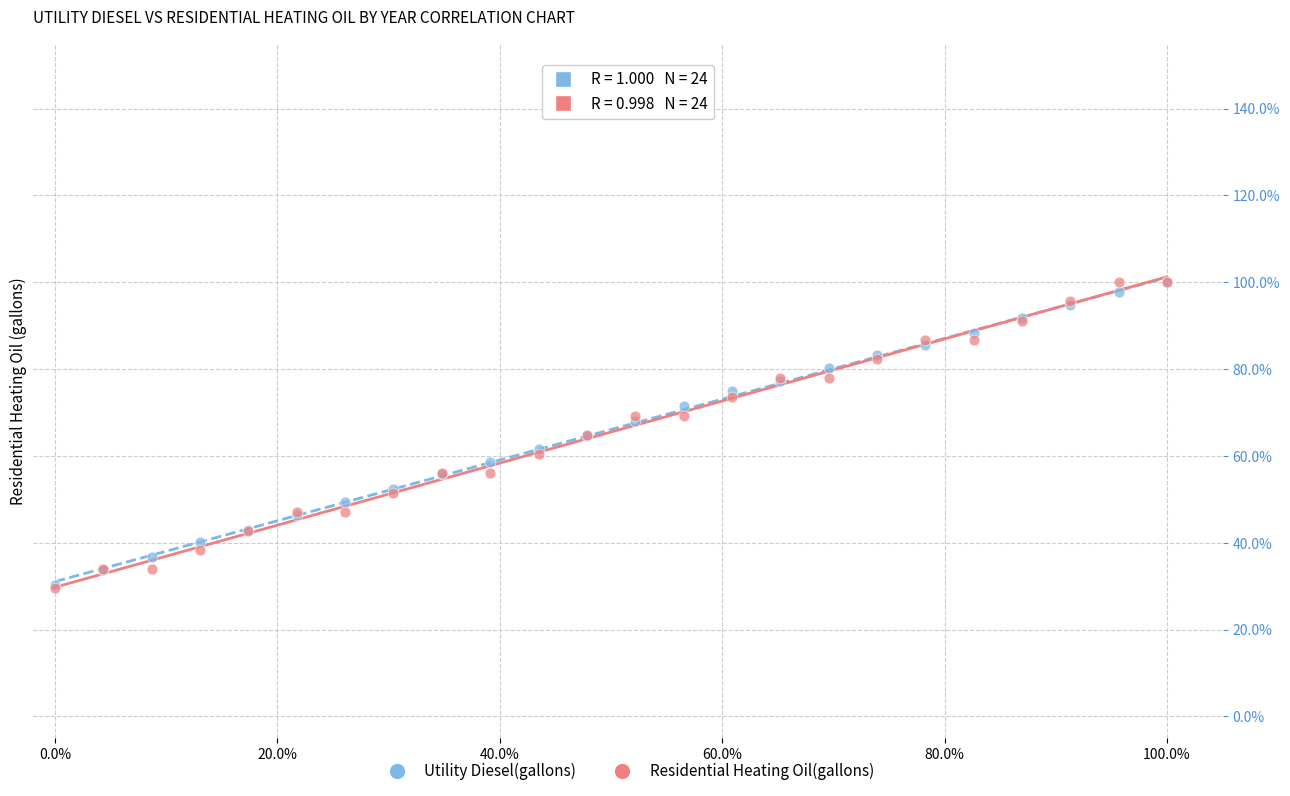

What are all the series names shown in the legend?

Utility Diesel(gallons), Residential Heating Oil(gallons)